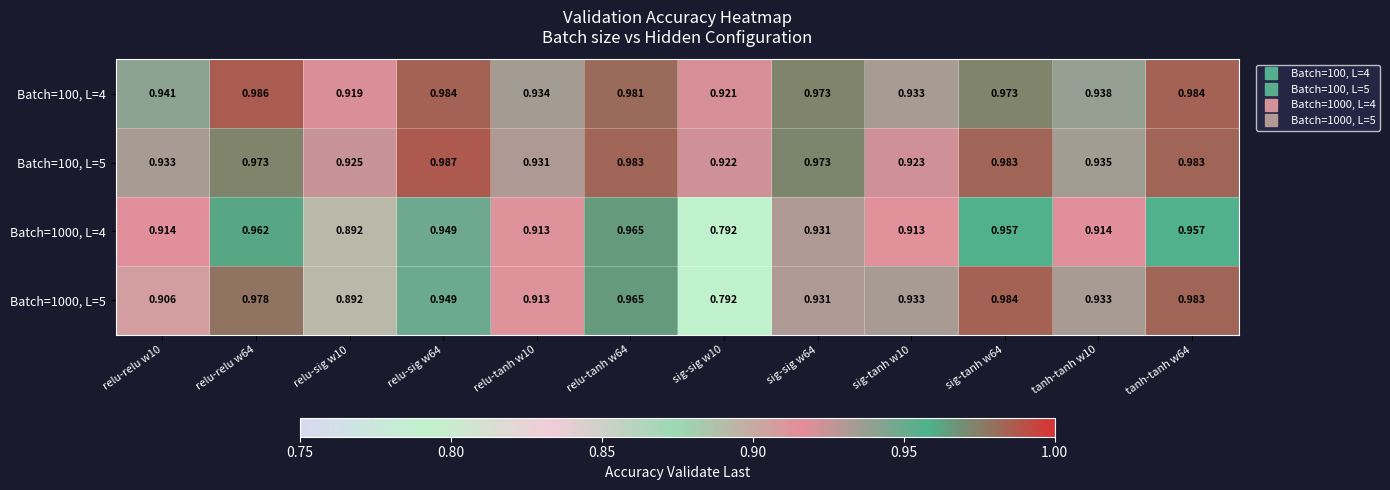

What is the maximum value shown in the chart?

1.0